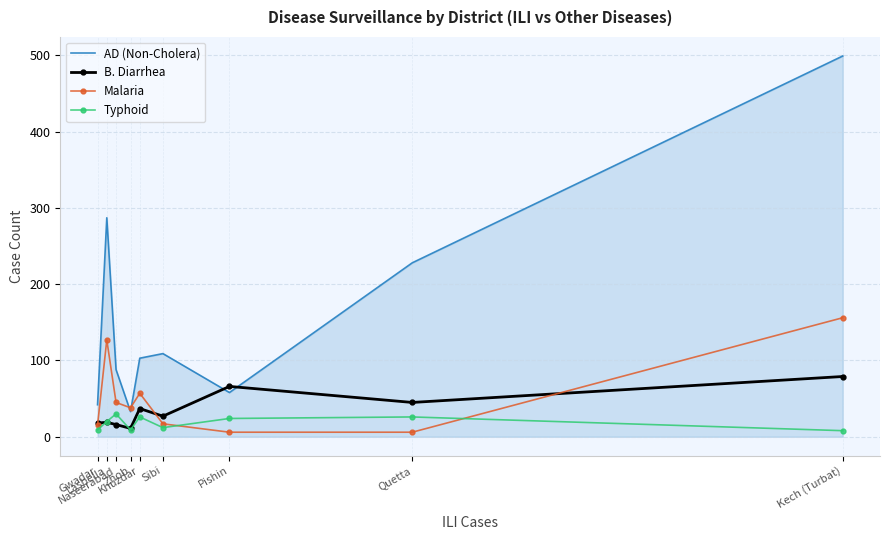

Which series has the largest total across all categories?

AD (Non-Cholera)